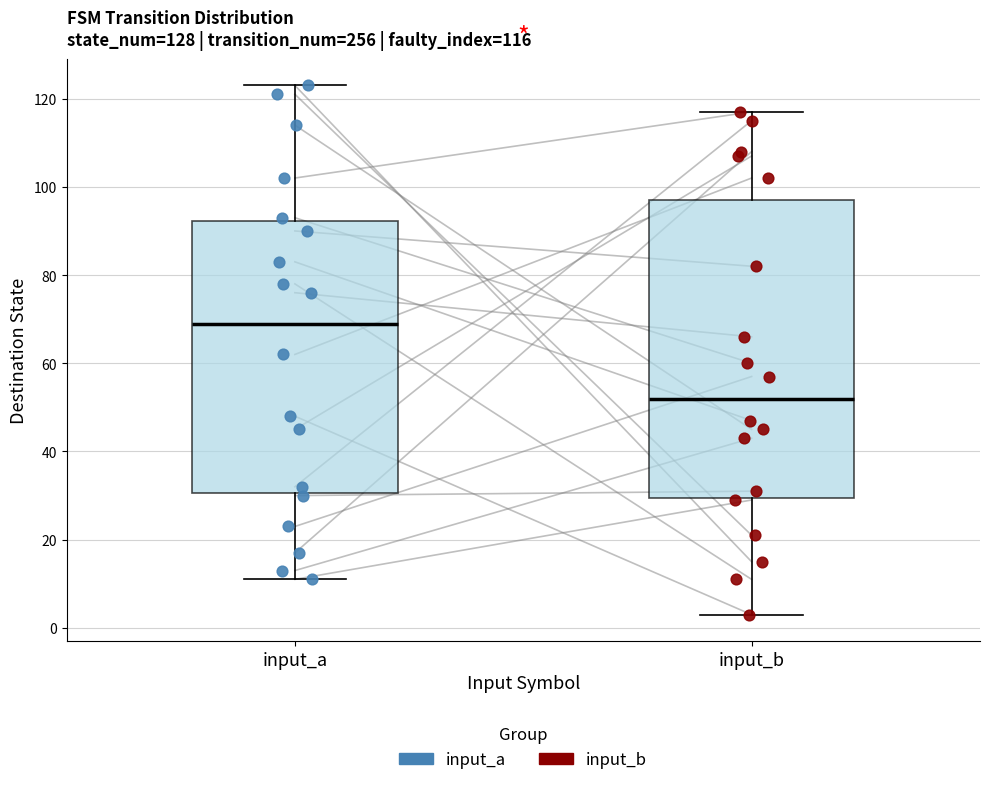

Comparing the boxes themselves (not the whiskers), which one is the tallest?

input_b